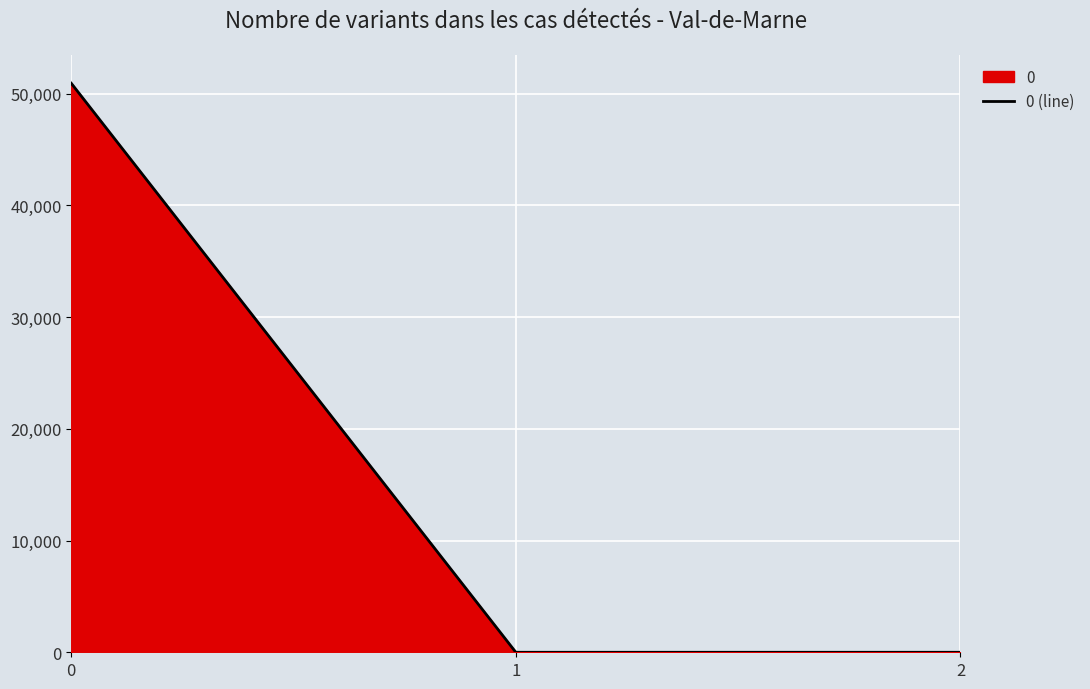

What is the value of the 2nd point from the left?

0.3